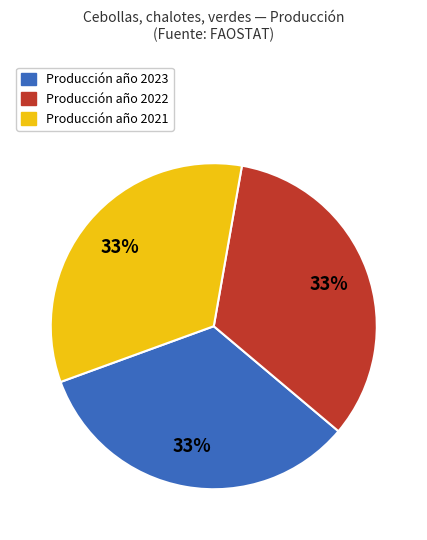

Does any single category account for the majority?

No